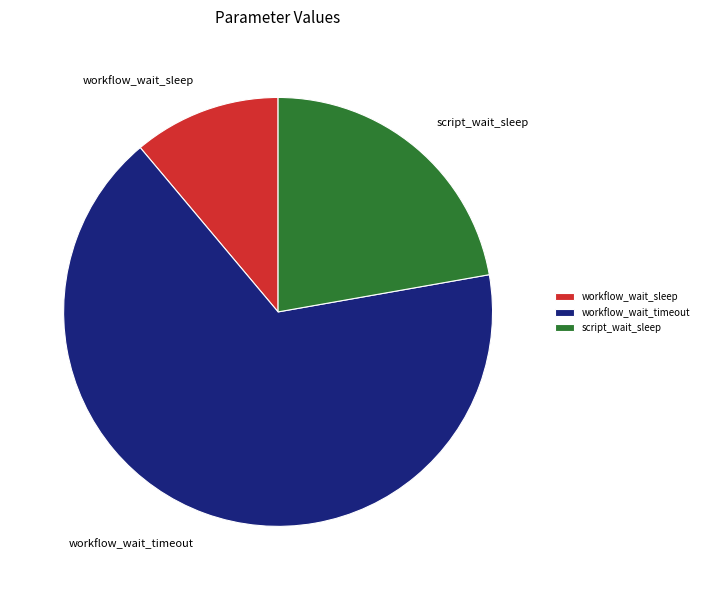

Rank the categories by value from highest to lowest.

workflow_wait_timeout, script_wait_sleep, workflow_wait_sleep